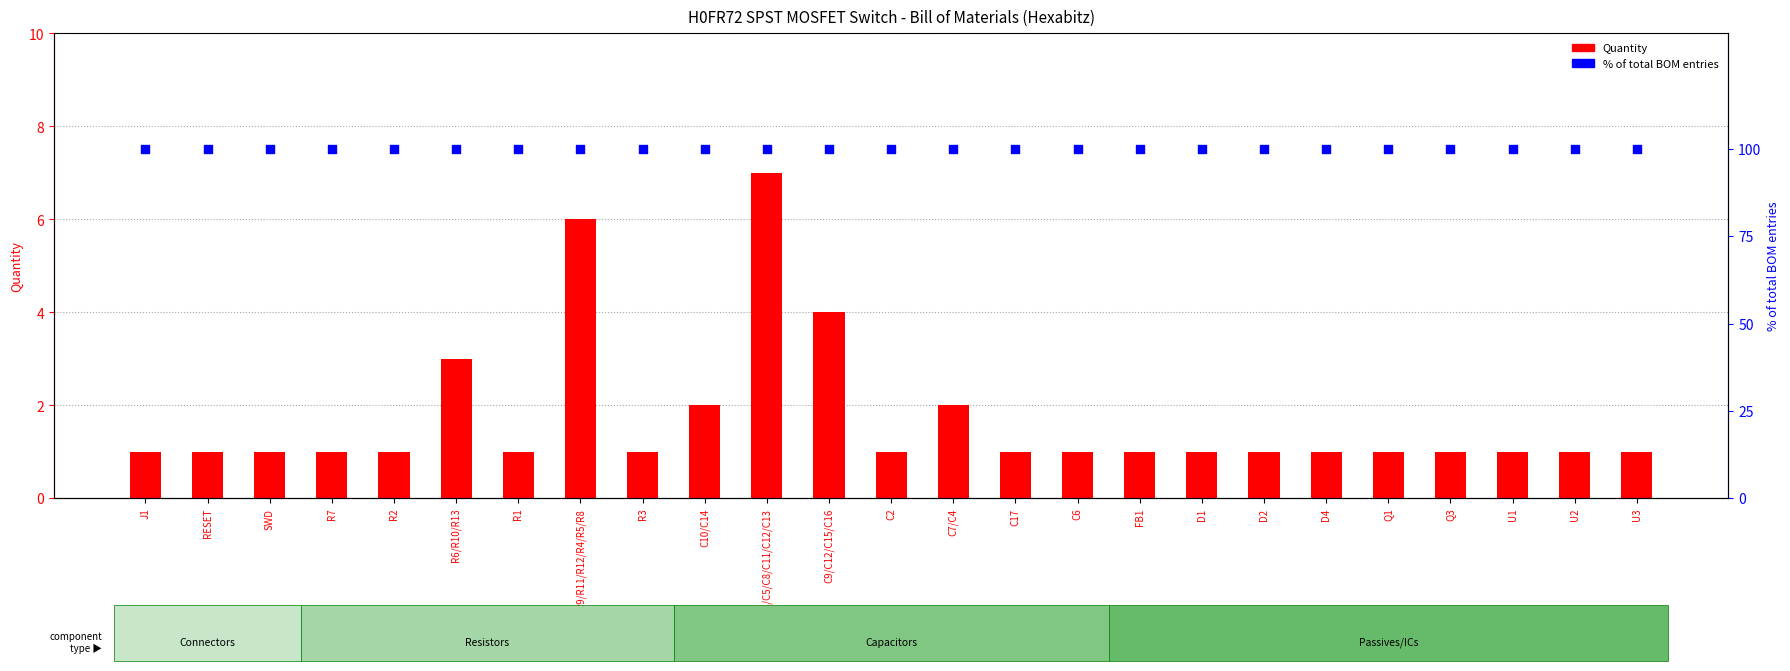

Is the value of % of total BOM entries at U3 greater than the value of Quantity at FB1?

Yes